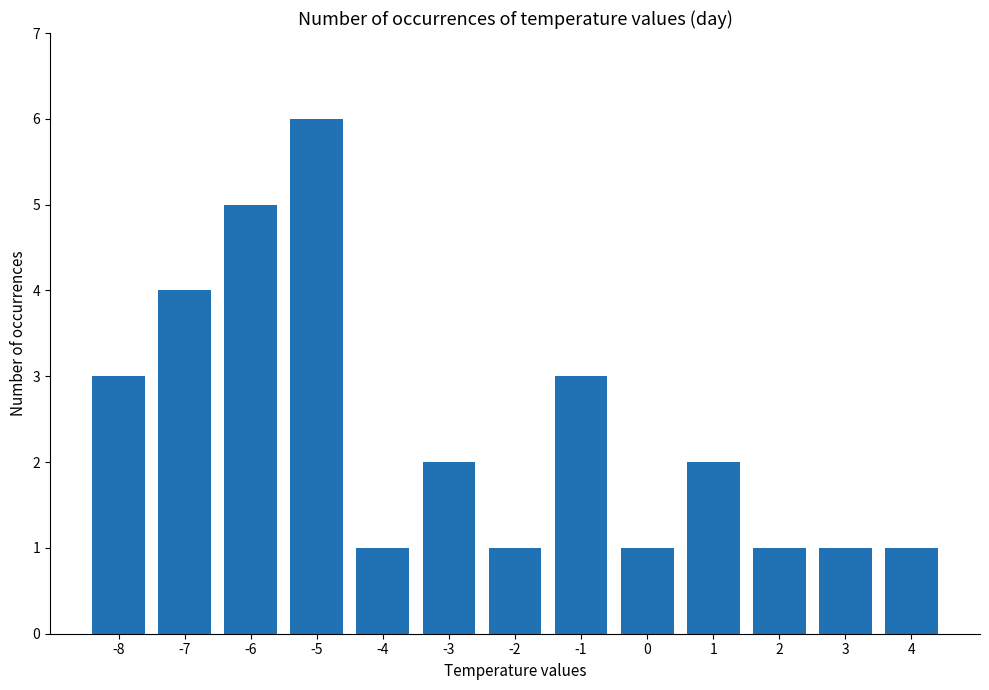

Count the values in the range 1 to 3.

10